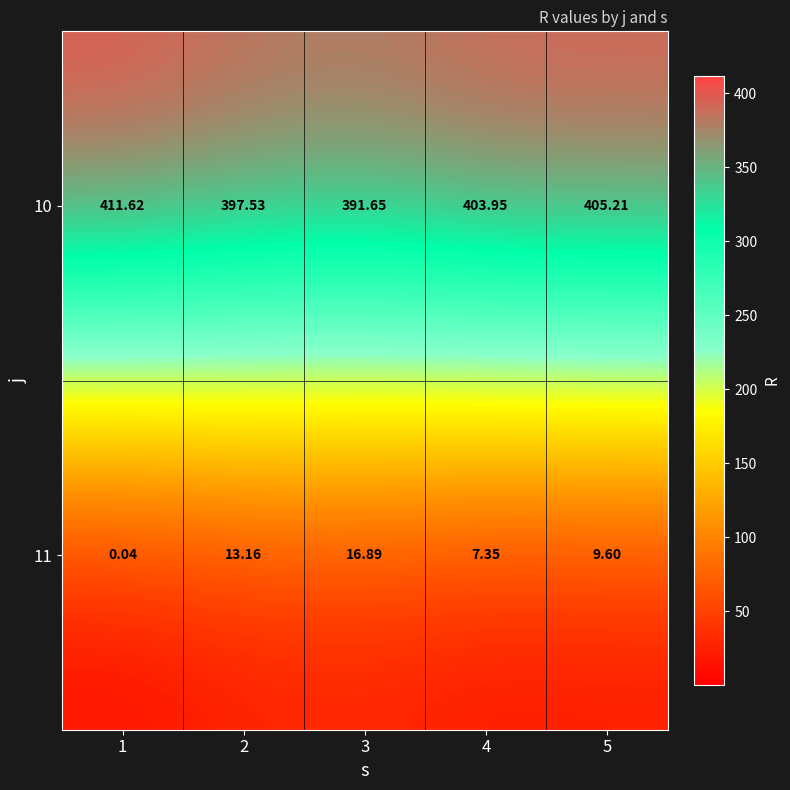

Is the value of 10 at 1 greater than the value of 11 at 3?

Yes